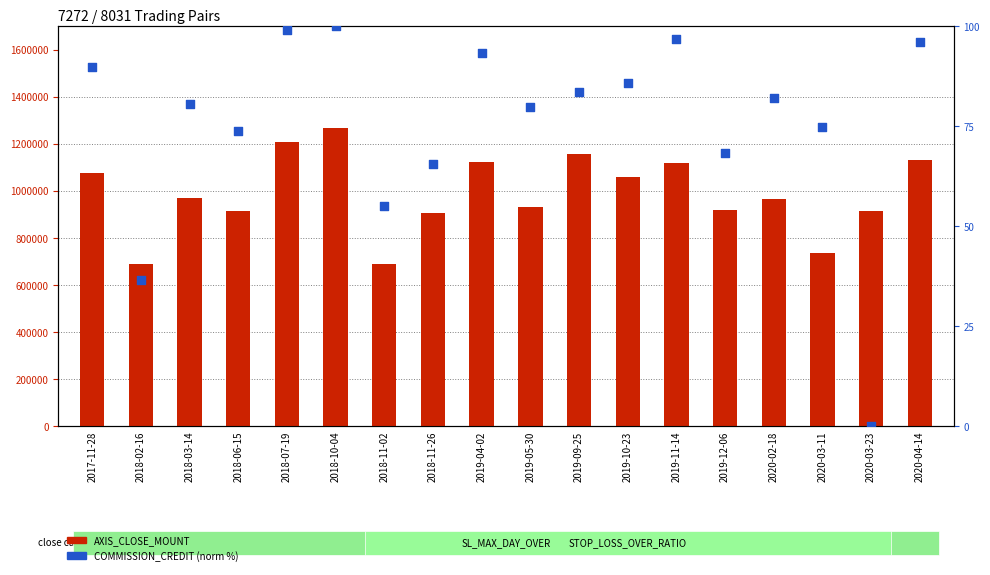

Which series has the widest spread of Y values?

AXIS_CLOSE_MOUNT